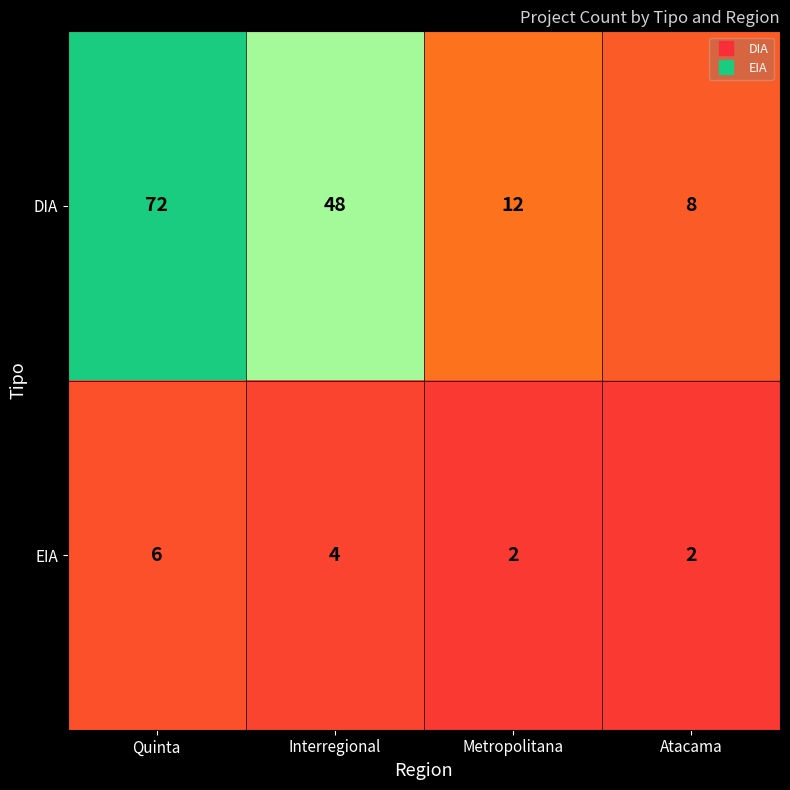

Reading left to right, extract all data points from this chart.

DIA: Quinta=72	Interregional=48	Metropolitana=12	Atacama=8
EIA: Quinta=6	Interregional=4	Metropolitana=2	Atacama=2